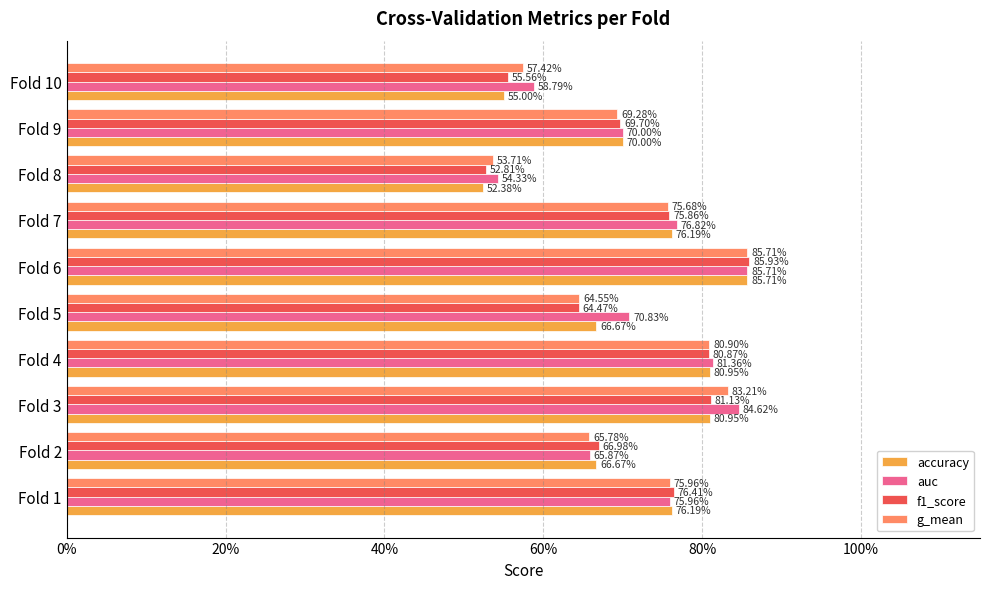

What are all the series names shown in the legend?

accuracy, auc, f1_score, g_mean